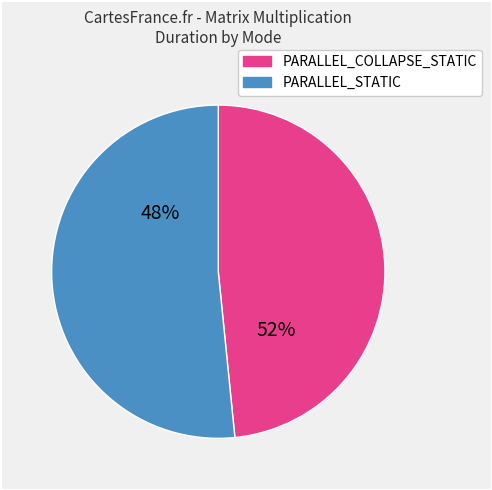

Is N:100_M:100_K:100_ the majority of the pie?

No